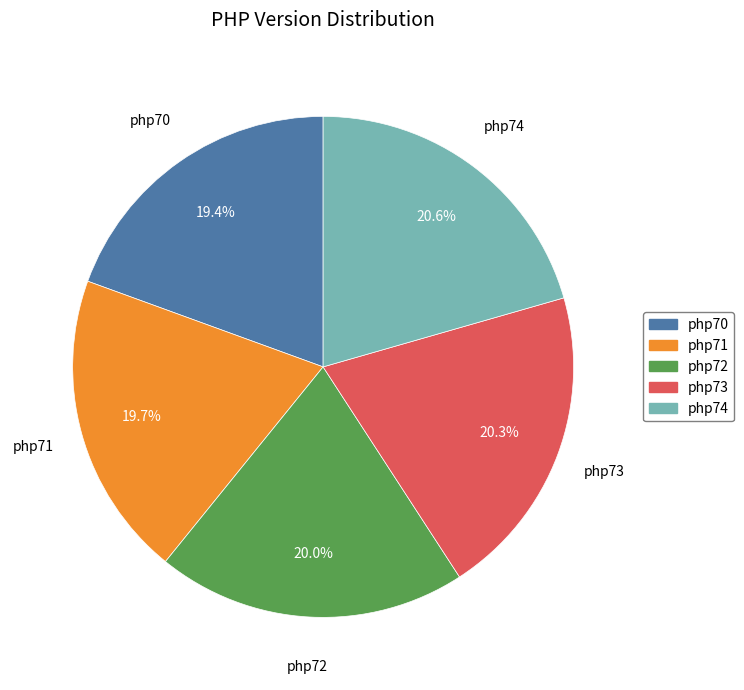

Does any single category account for the majority?

No